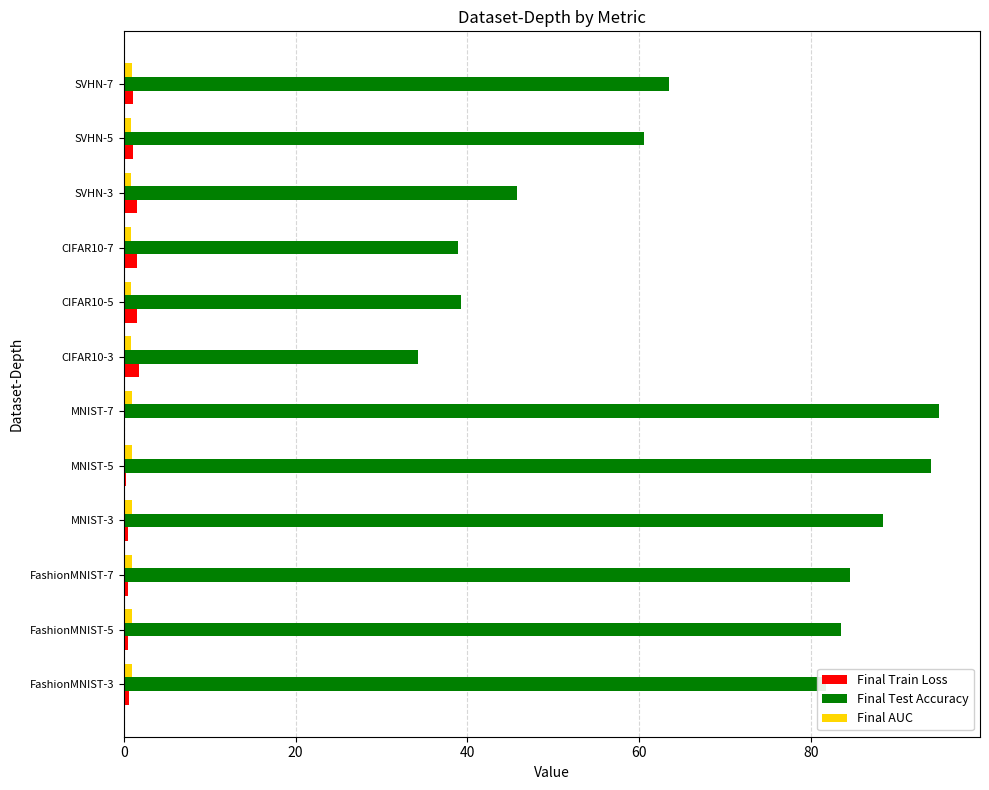

Is it true that Final Test Accuracy equals 101.6 at SVHN-7?

False